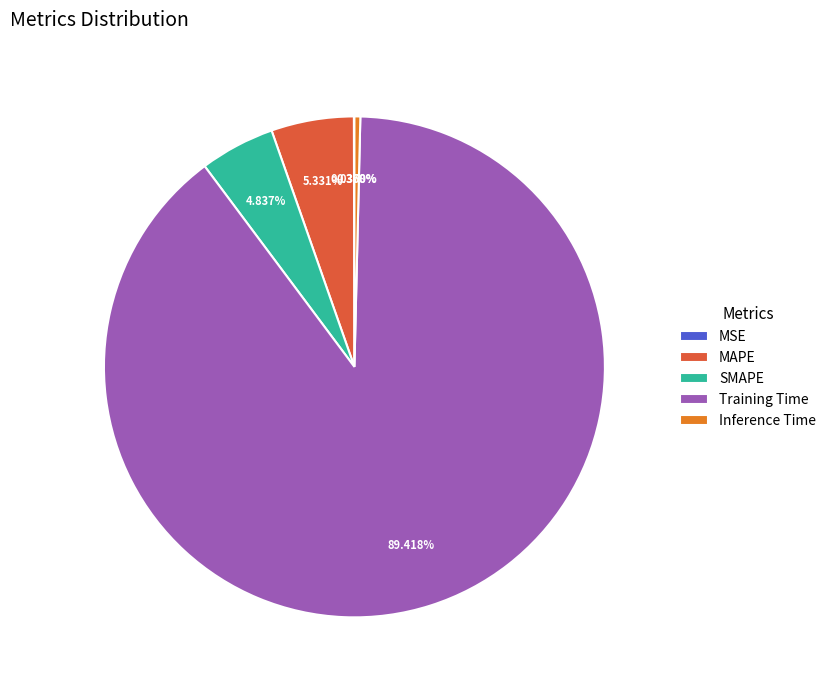

To the nearest percent, what is the average slice percentage?

20%